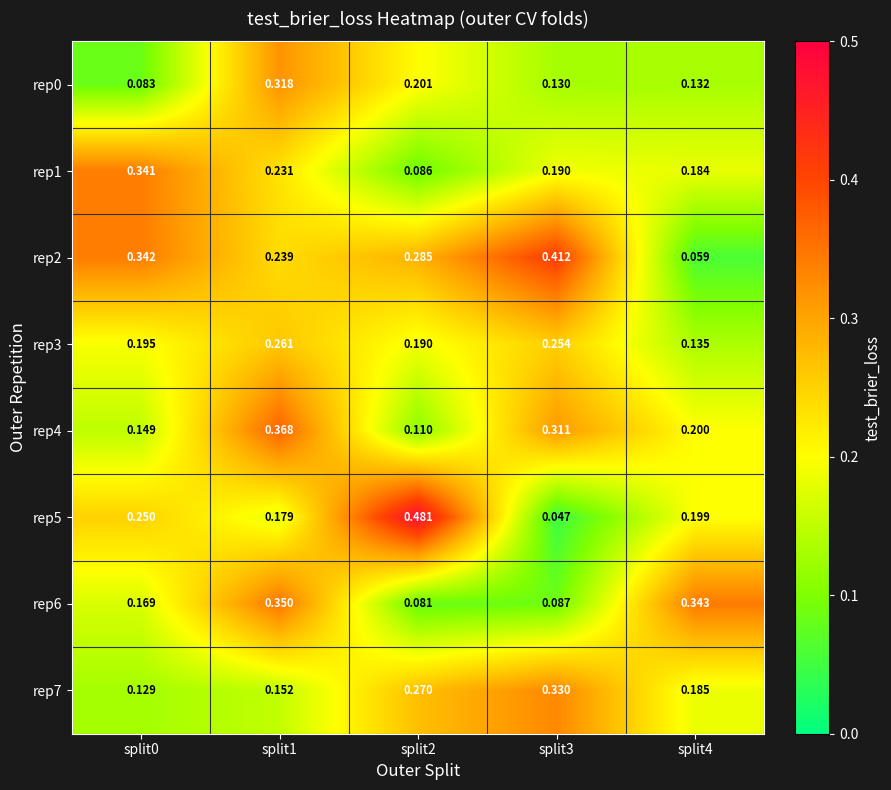

Is the value of rep7 at split3 greater than the value of rep4 at split4?

Yes